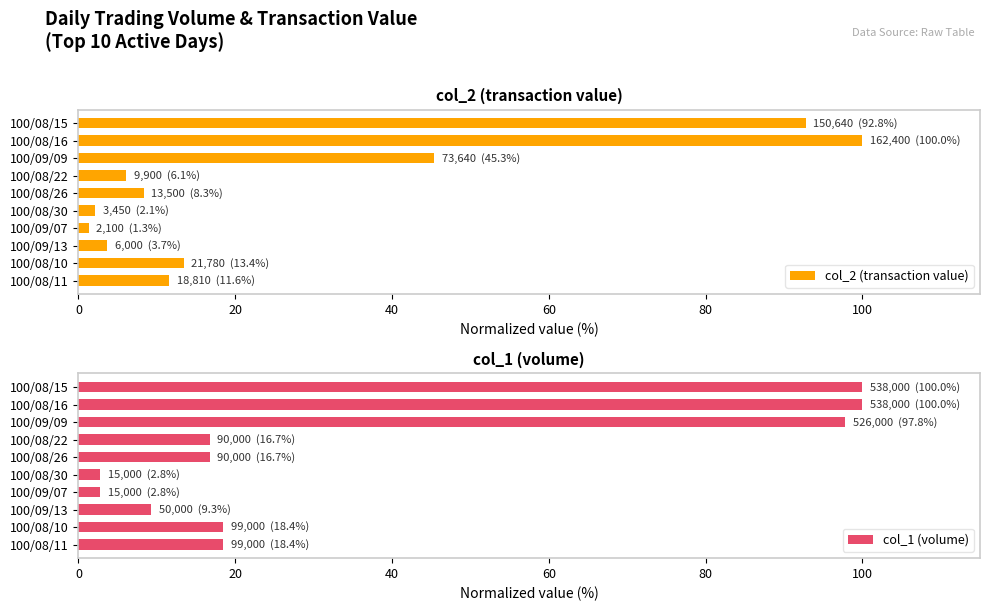

What is the difference between the maximum and minimum values in the col_1 (volume) series?

97.2